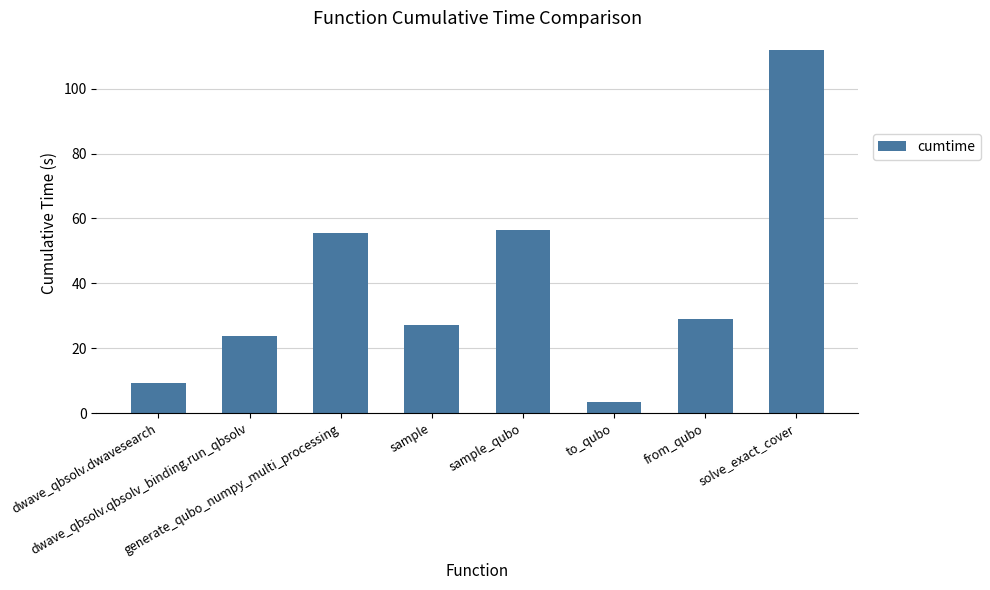

How many data points does each series have?

8